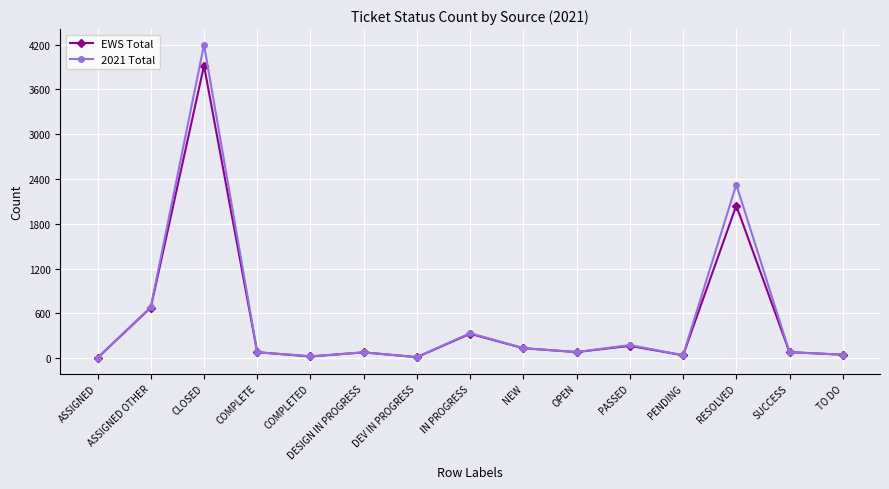

At which label does 2021 Total first exceed 82?

ASSIGNED OTHER